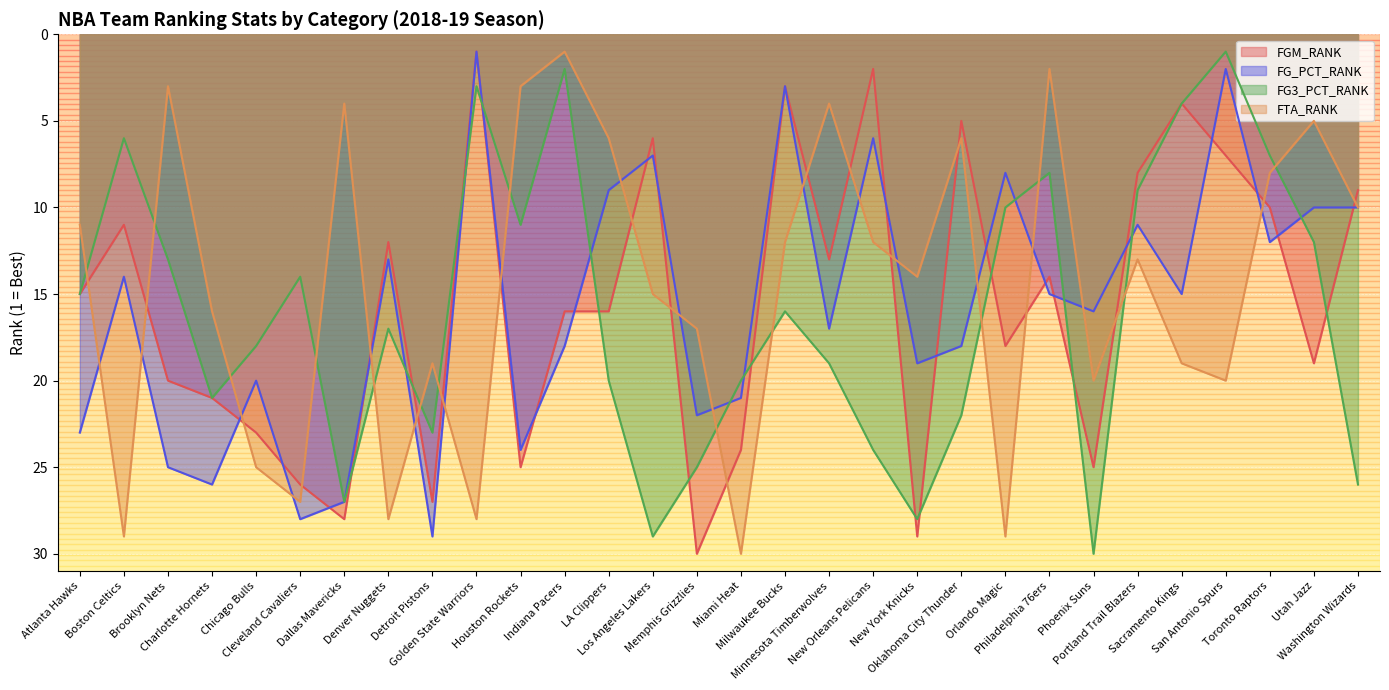

Is it true that FTA_RANK equals 4 at Los Angeles Lakers?

False